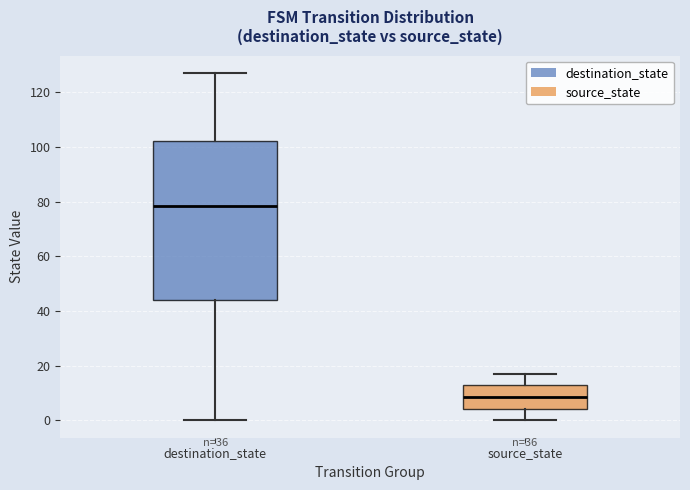

Reading left to right, transcribe this box plot: for each box, give where its median line is, the range the box spans, and where its two whiskers end, as read against the y-axis. The values are not printed on the chart, so give them approximately, as read against the axis.

destination_state: median 78, box 44 to 102, whiskers 0 to 128
source_state: median 8, box 4 to 14, whiskers 0 to 18